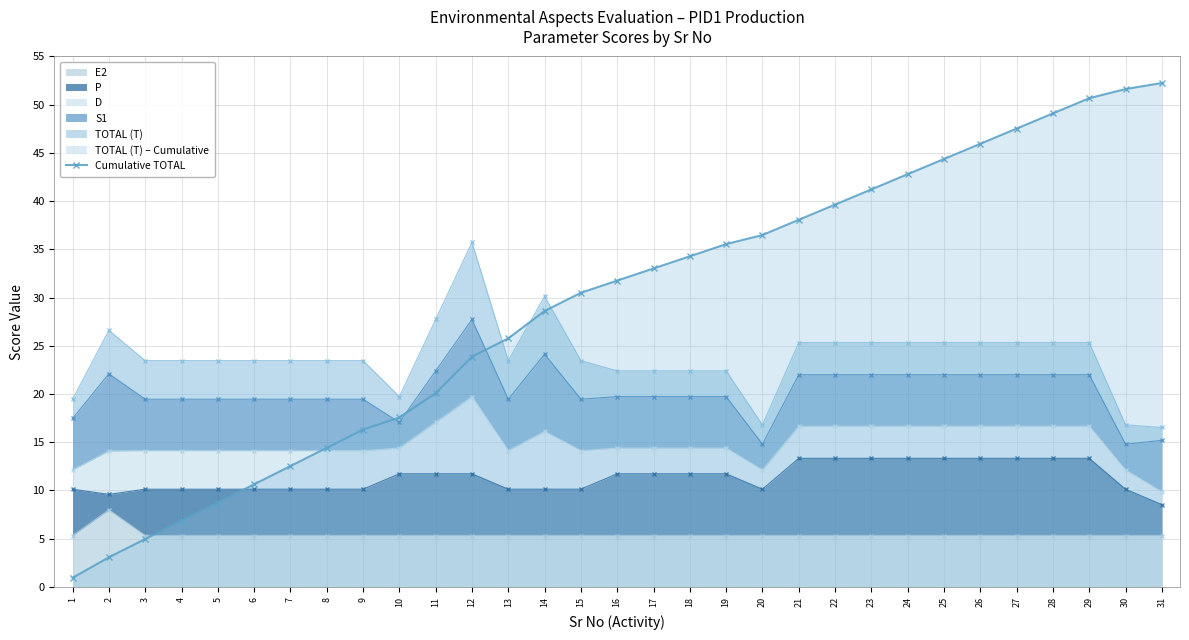

What is the maximum value shown in the chart?

52.2